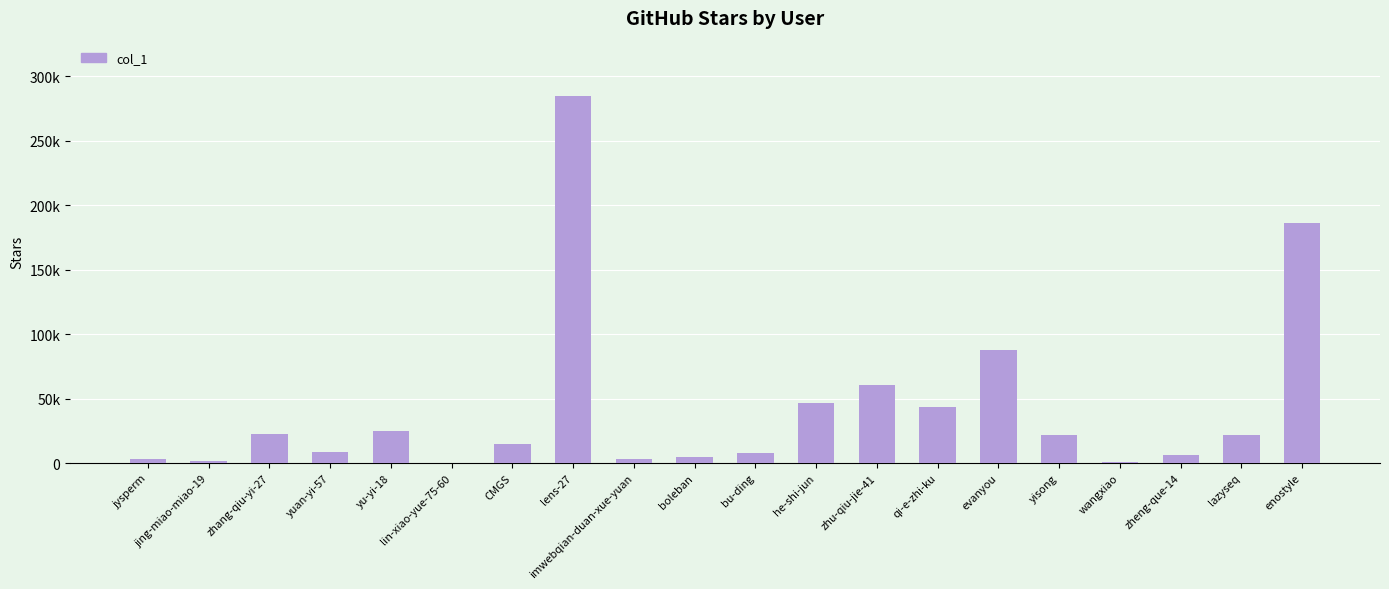

Are the bars horizontal?

No